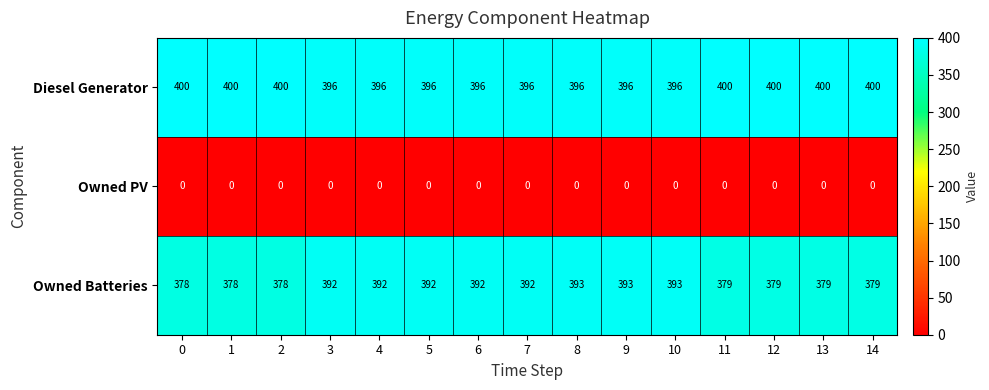

Rank the series by their maximum value, from lowest to highest.

Owned PV, Owned Batteries, Diesel Generator